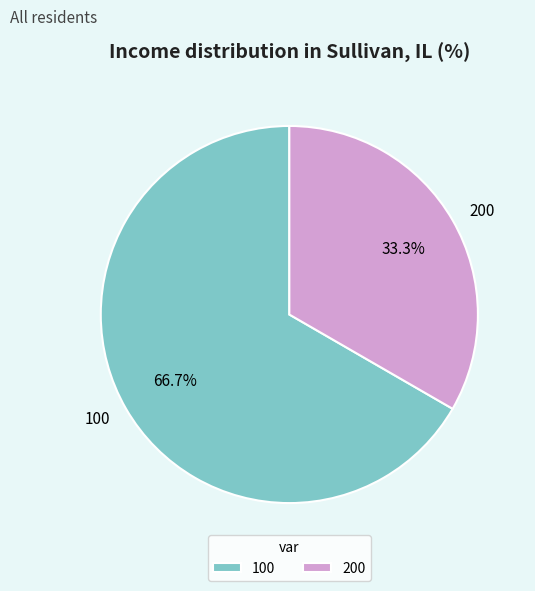

Is 200 the majority of the pie?

No